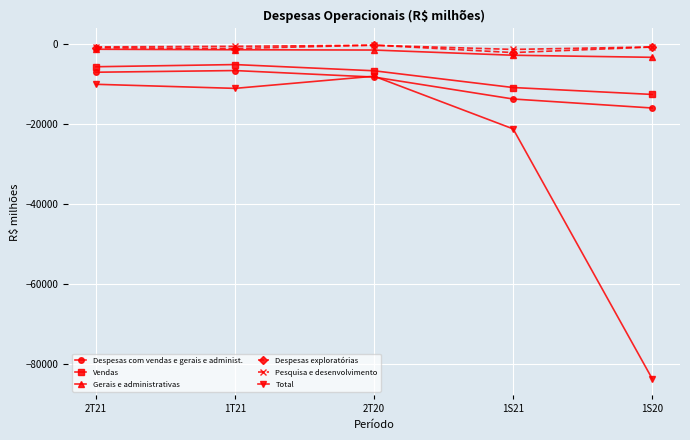

How many series are shown in this chart?

6